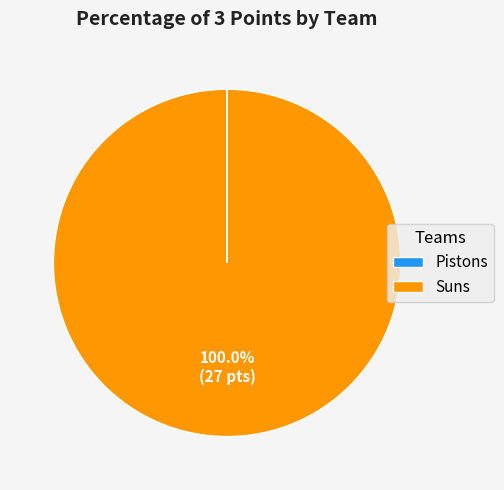

To the nearest percent, what portion does Suns represent?

100%